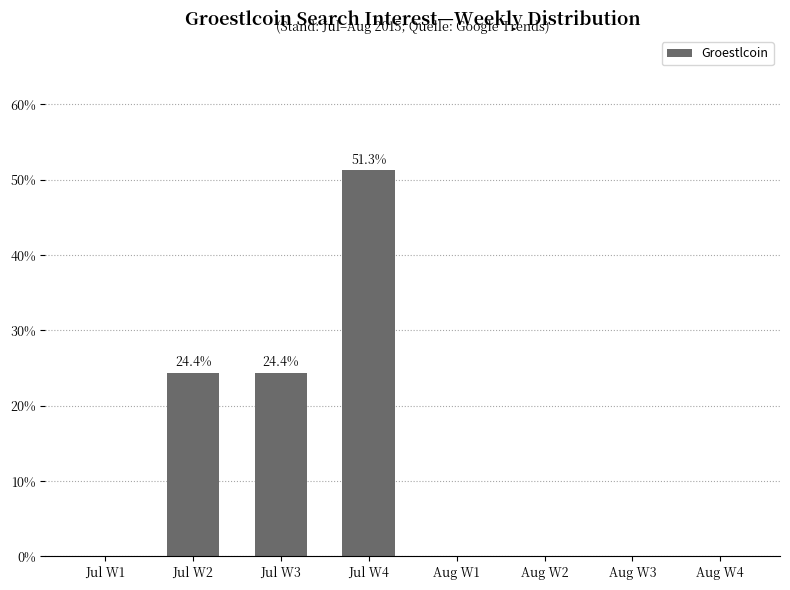

What is the sum of all values?

100.0